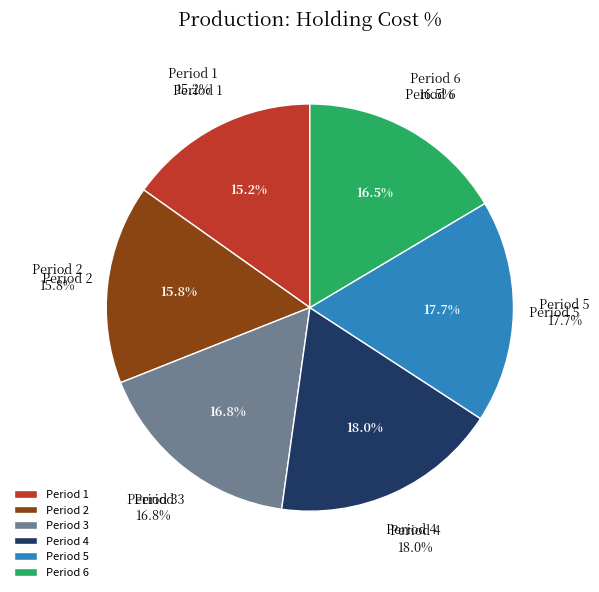

Approximately how many times larger is the value at 6 compared to 2?

1.0